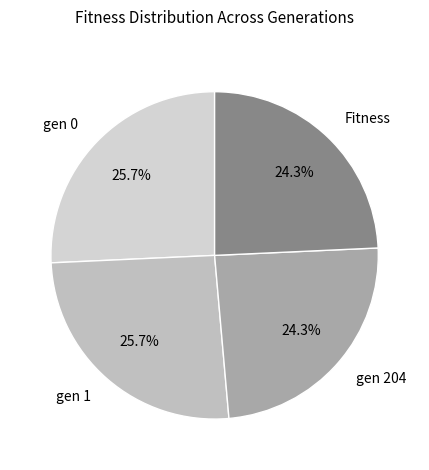

How much of the chart is everything except gen 204?

75.7%